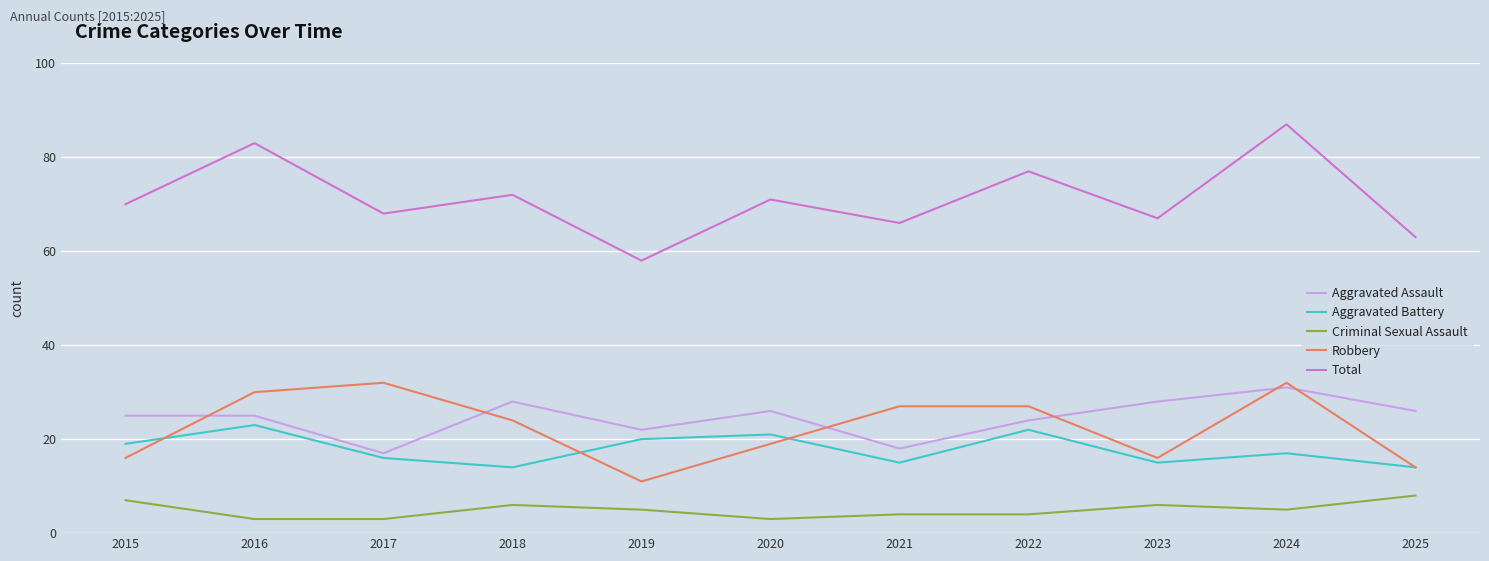

True or false: Aggravated Assault has a value of 25 at 2016.

True